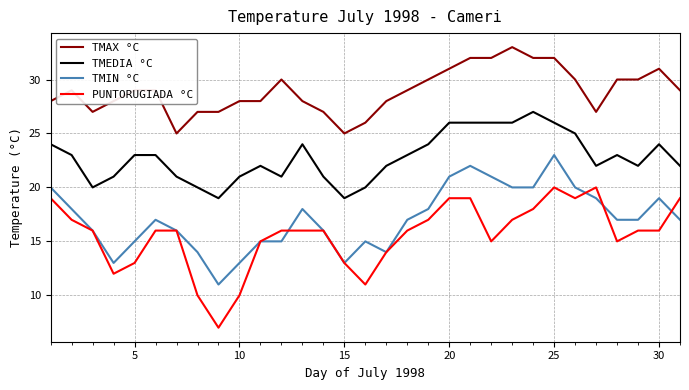

True or false: TMAX °C and TMEDIA °C intersect in this chart.

False